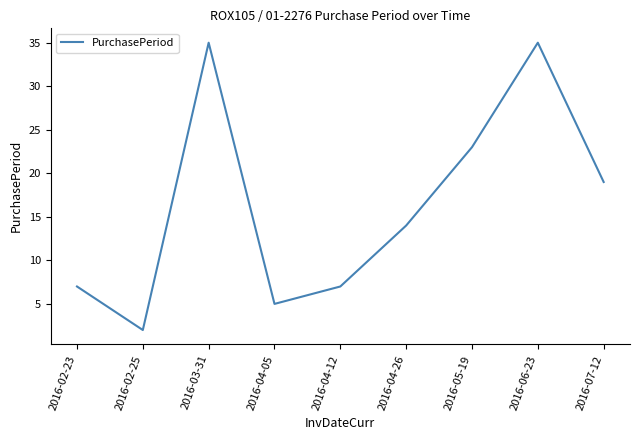

True or false: the data shows 7 at 2016-04-12.

True